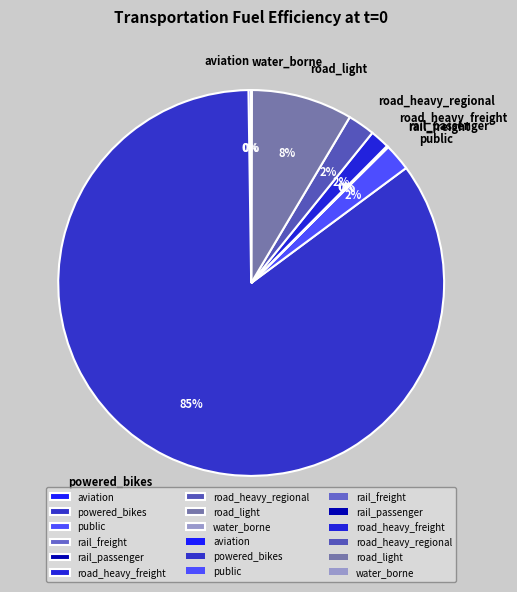

Does powered_bikes represent more than half of the total?

Yes